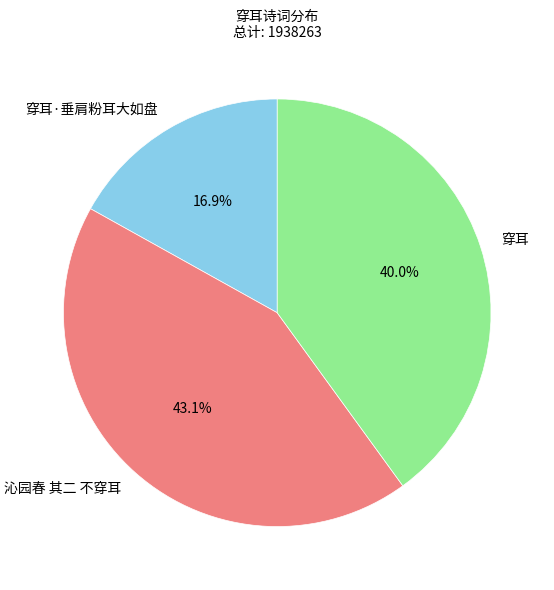

Between 穿耳·垂肩粉耳大如盘 and 穿耳, which is larger?

穿耳